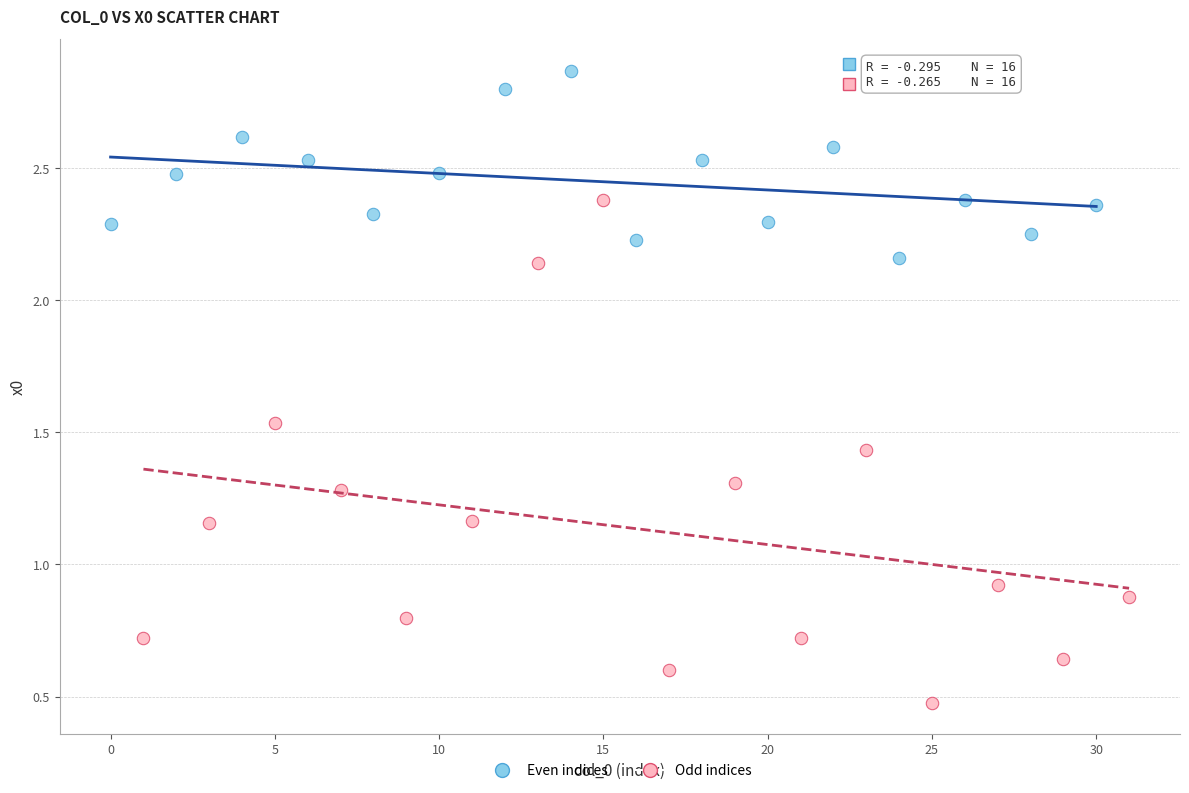

Which series contains the highest Y value?

Even indices